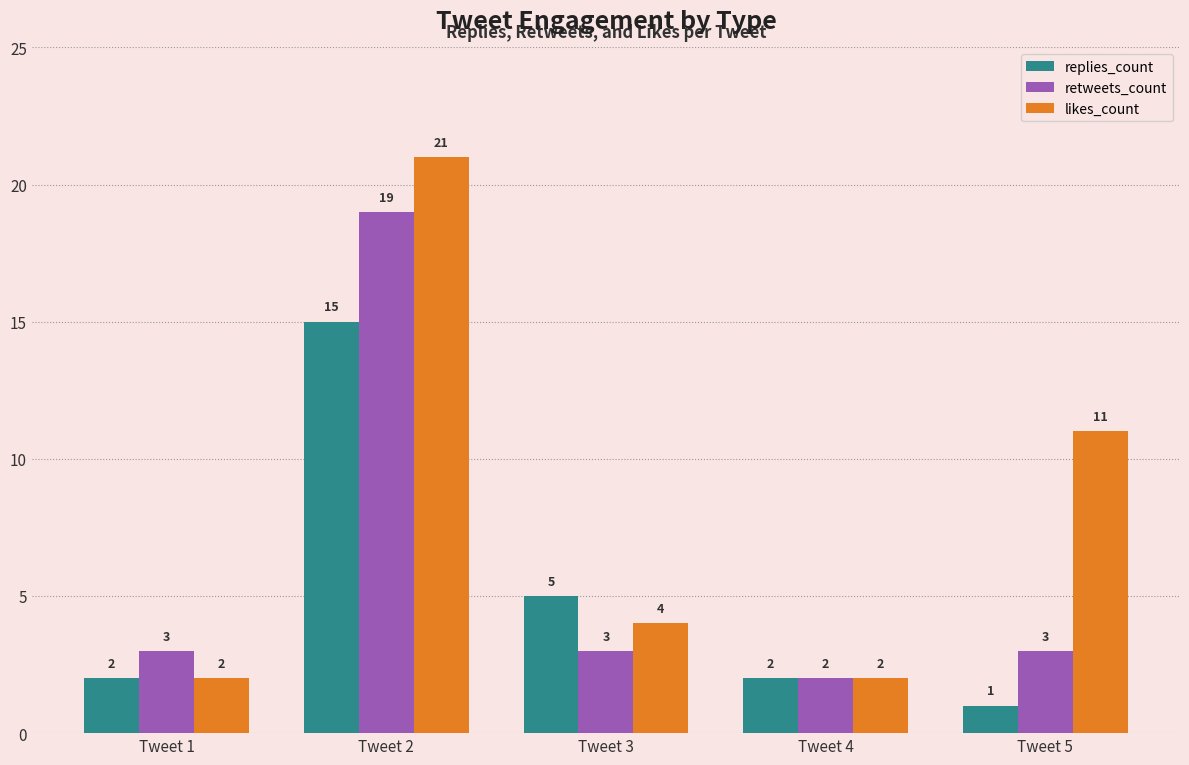

Between Tweet 3 and Tweet 4, which series saw the biggest shift?

replies_count